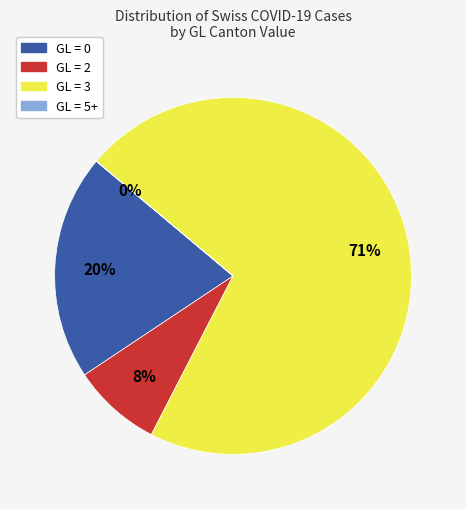

Combined, do GL = 3 and GL = 2 account for over 50%?

Yes